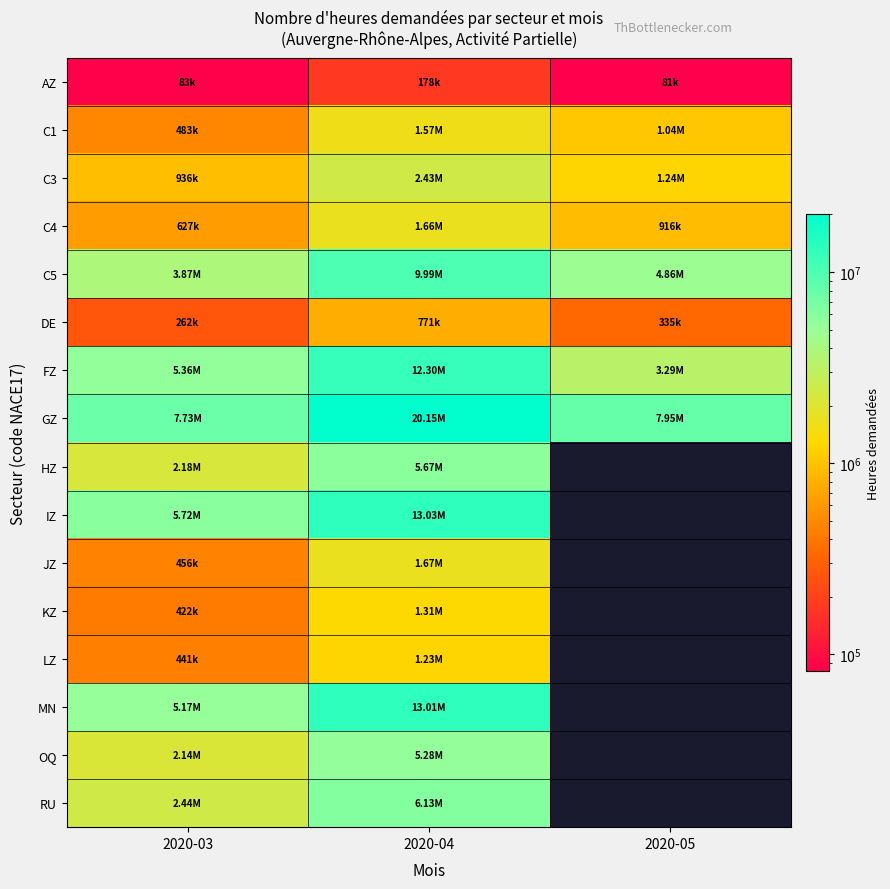

How many data points in C4 are above 915895?

1